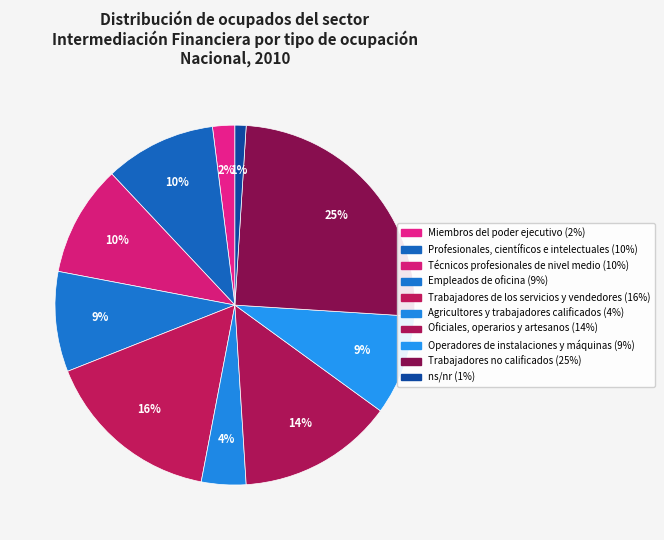

Count the number of slices in the pie.

10